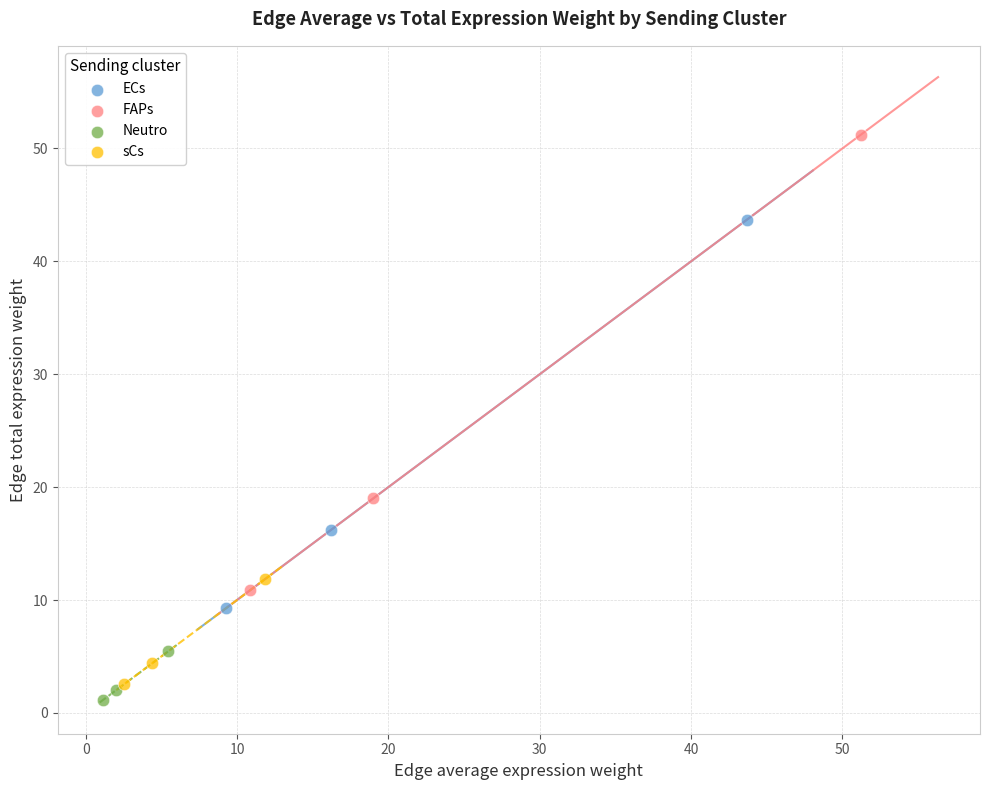

What are all the series names shown in the legend?

ECs, FAPs, Neutro, sCs